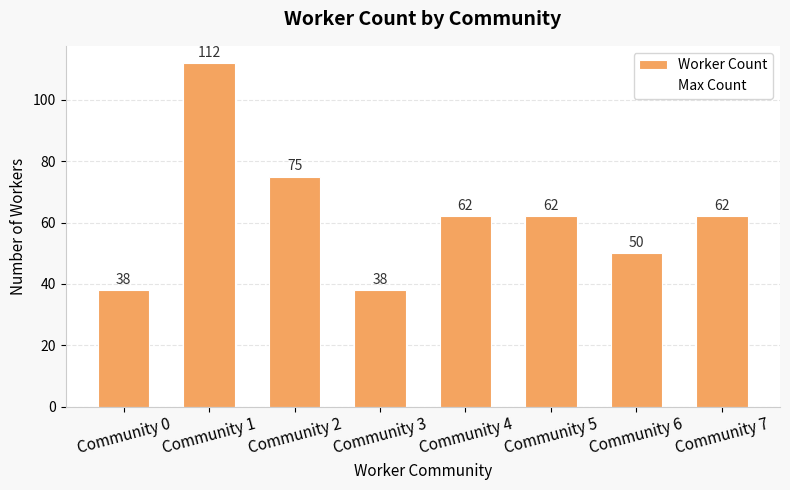

Which category has the highest value across all series?

Community 1